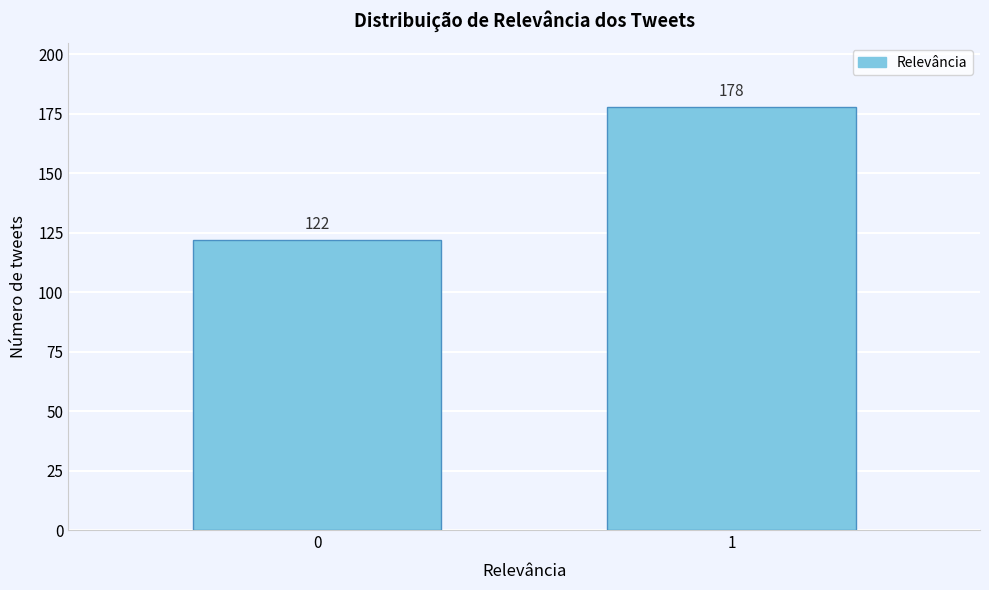

Reading right to left, extract all data points from this chart.

178	122